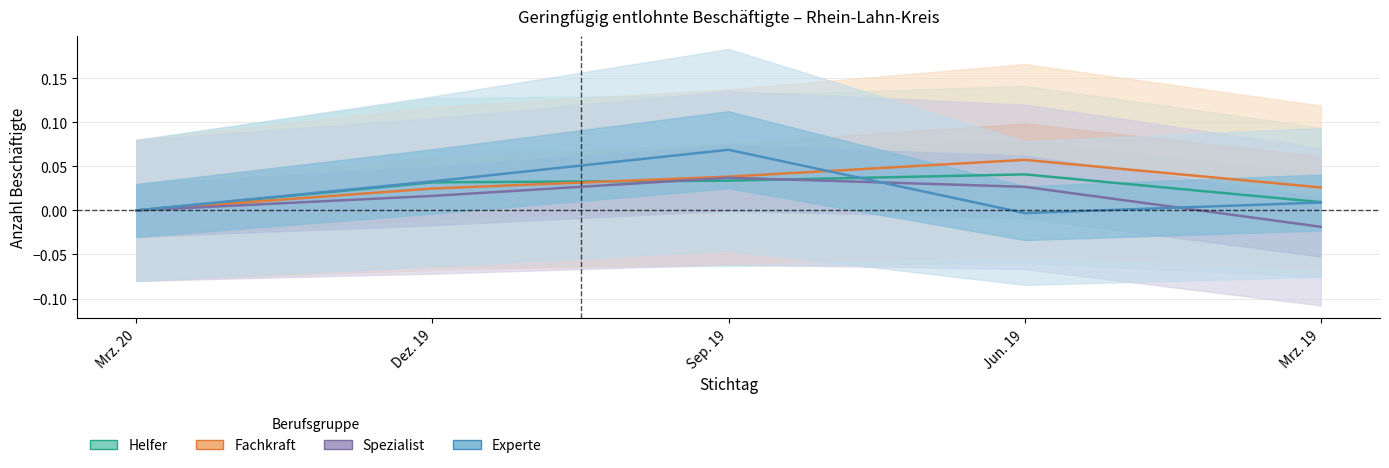

Which series has the largest range (max minus min)?

Experte